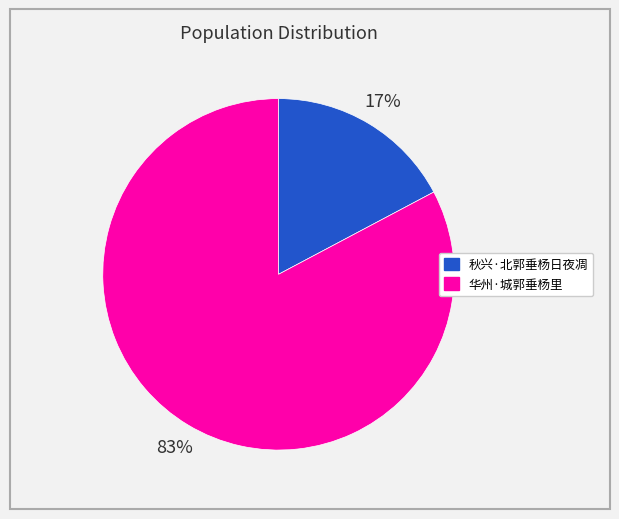

What is the ratio of the value at 秋兴·北郭垂杨日夜凋 to the value at 华州·城郭垂杨里?

0.2